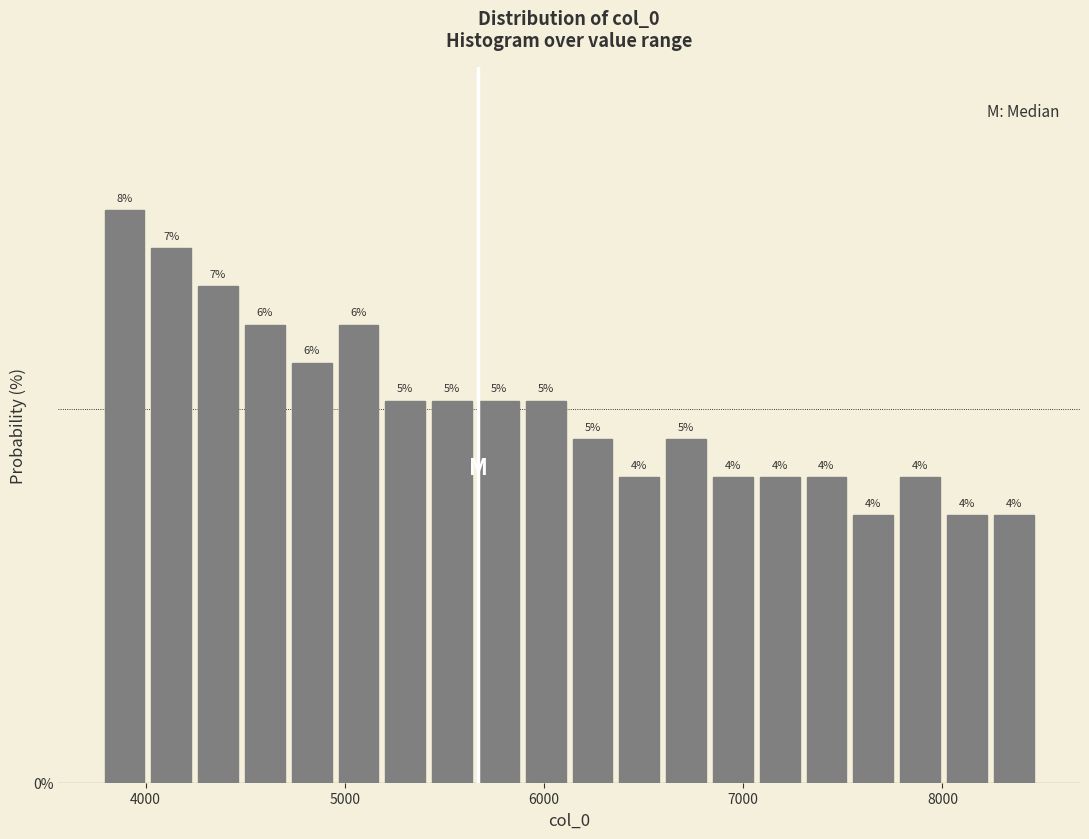

Read against the x-axis, roughly where is the centre of the tallest bar?

3900